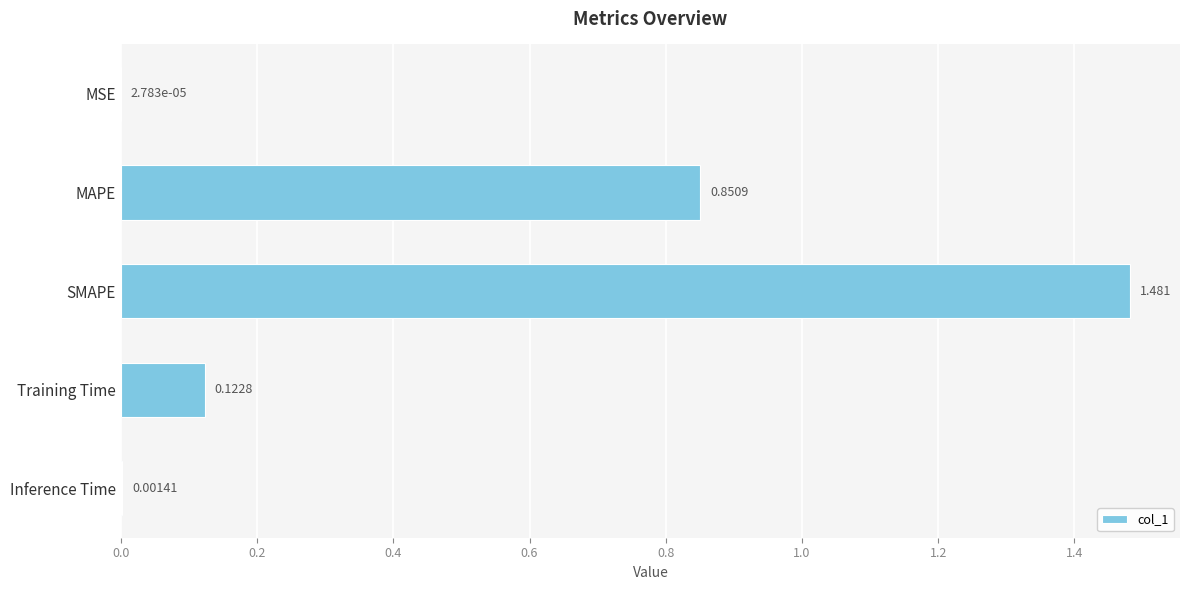

Which label corresponds to the largest value in the chart?

SMAPE